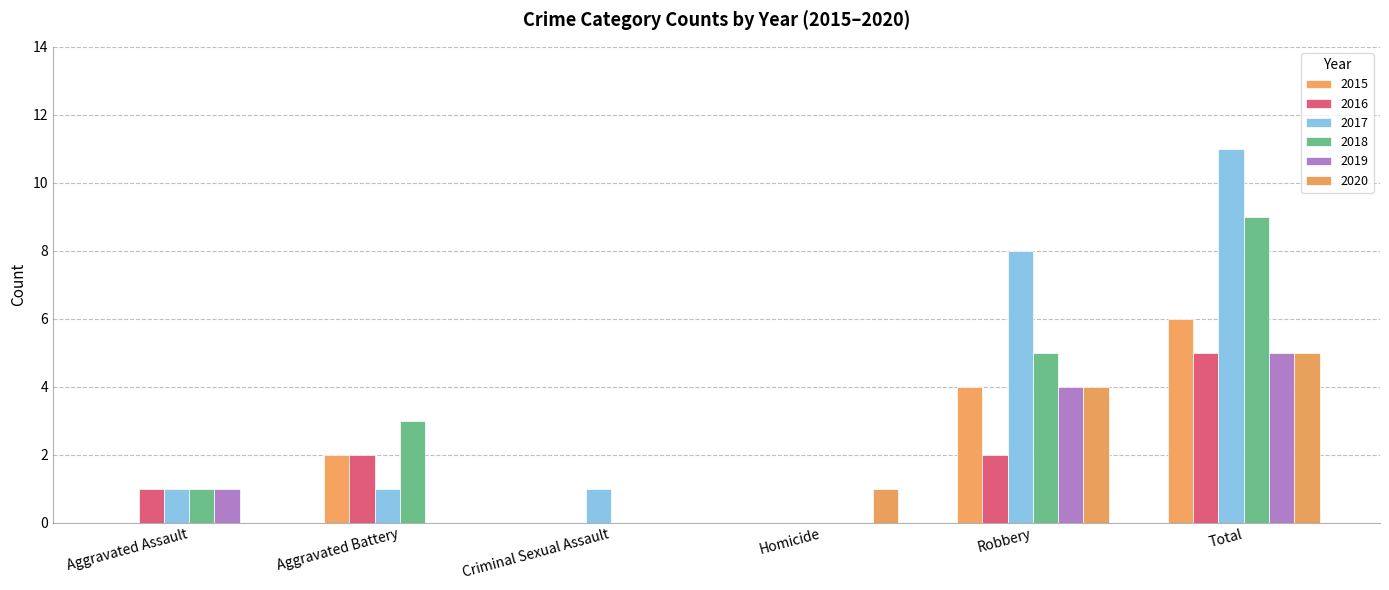

The value of 2016 at Aggravated Battery is 2. True or false?

True